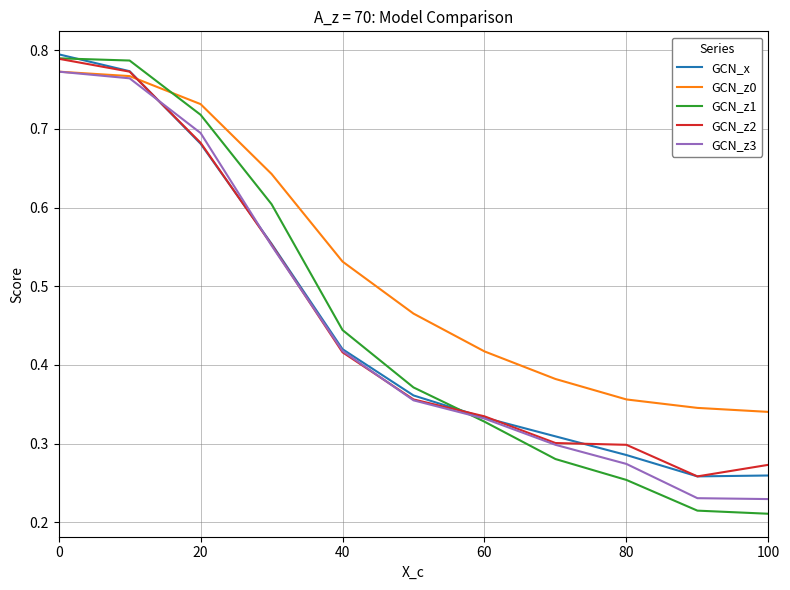

Which series has the largest range (max minus min)?

GCN_z1